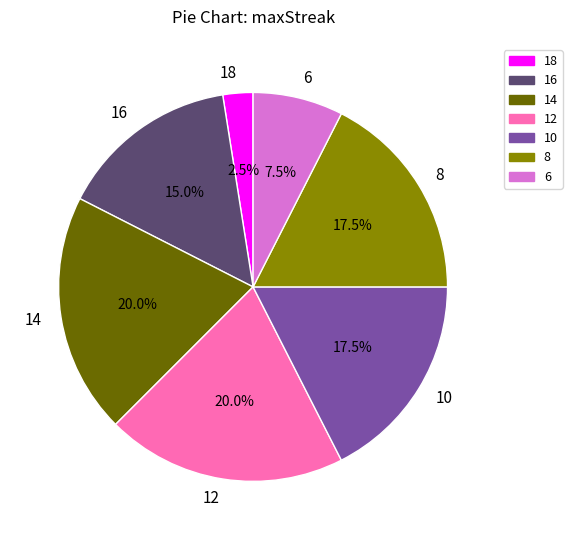

Combined, do 18 and 10 account for over 50%?

No